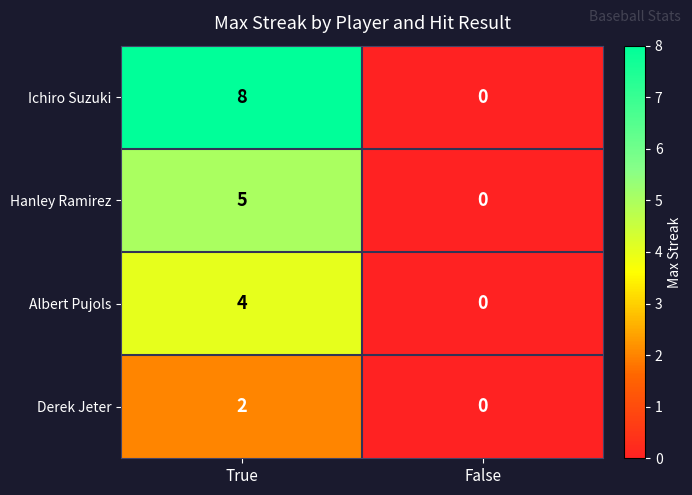

At how many categories does at least one series exceed 5?

1